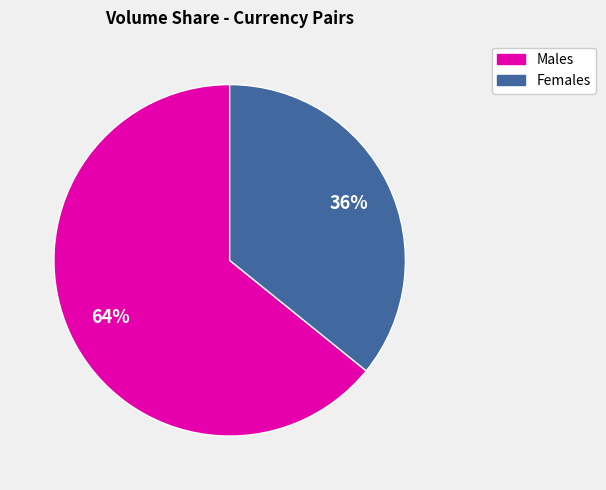

To the nearest percent, what is the difference between the largest and smallest slice percentages?

28%